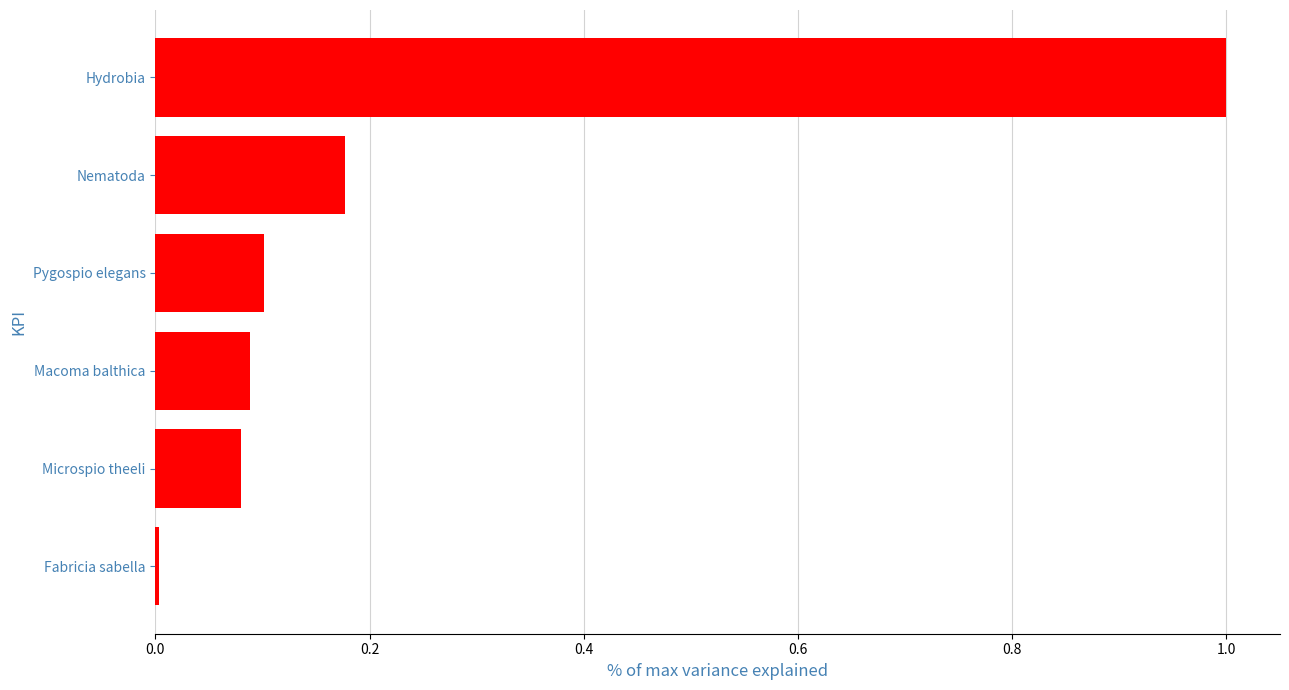

Count the number of data series in this chart.

1